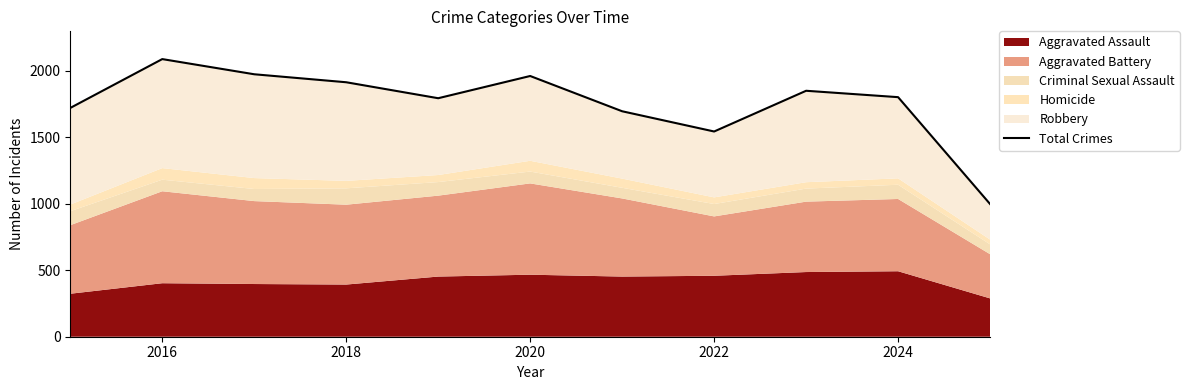

What is the difference between the maximum and minimum values?

1089